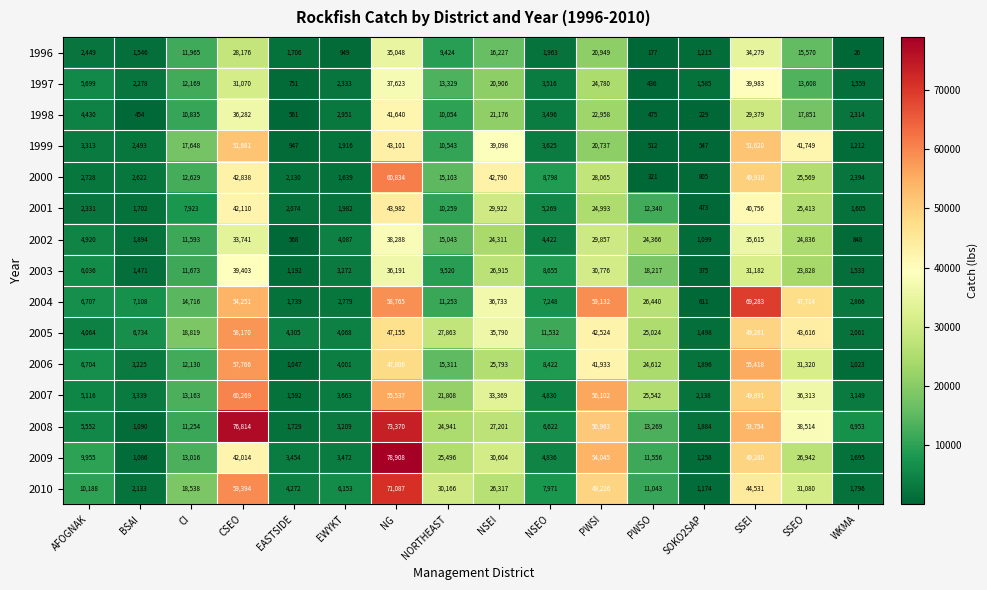

At CSEO, list the series in order from largest to smallest.

2008, 2007, 2010, 2005, 2006, 2004, 1999, 2000, 2001, 2009, 2003, 1998, 2002, 1997, 1996